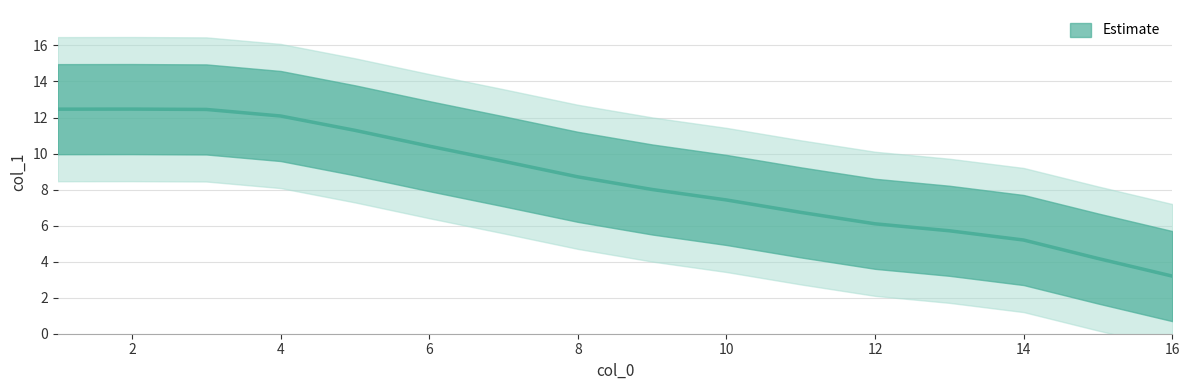

How many interior local peaks (higher than both neighbors) does the data have?

1